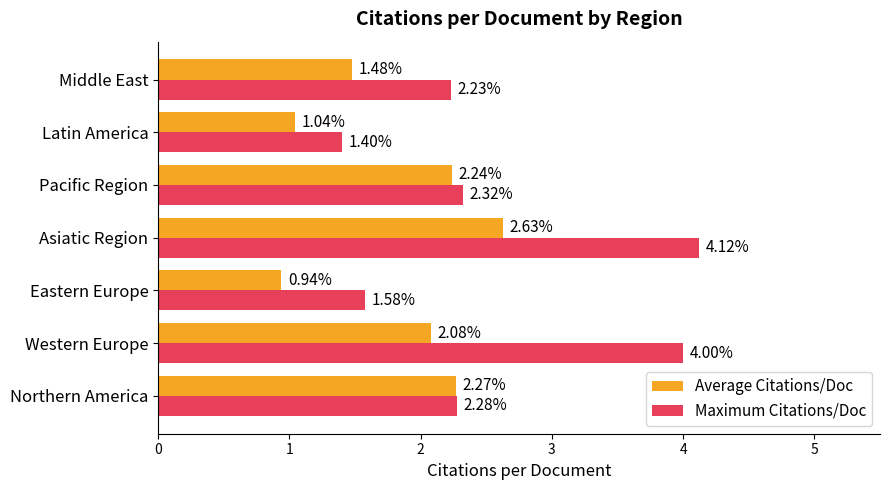

Is the value of Maximum Citations/Doc at Northern America greater than the value of Average Citations/Doc at Pacific Region?

Yes